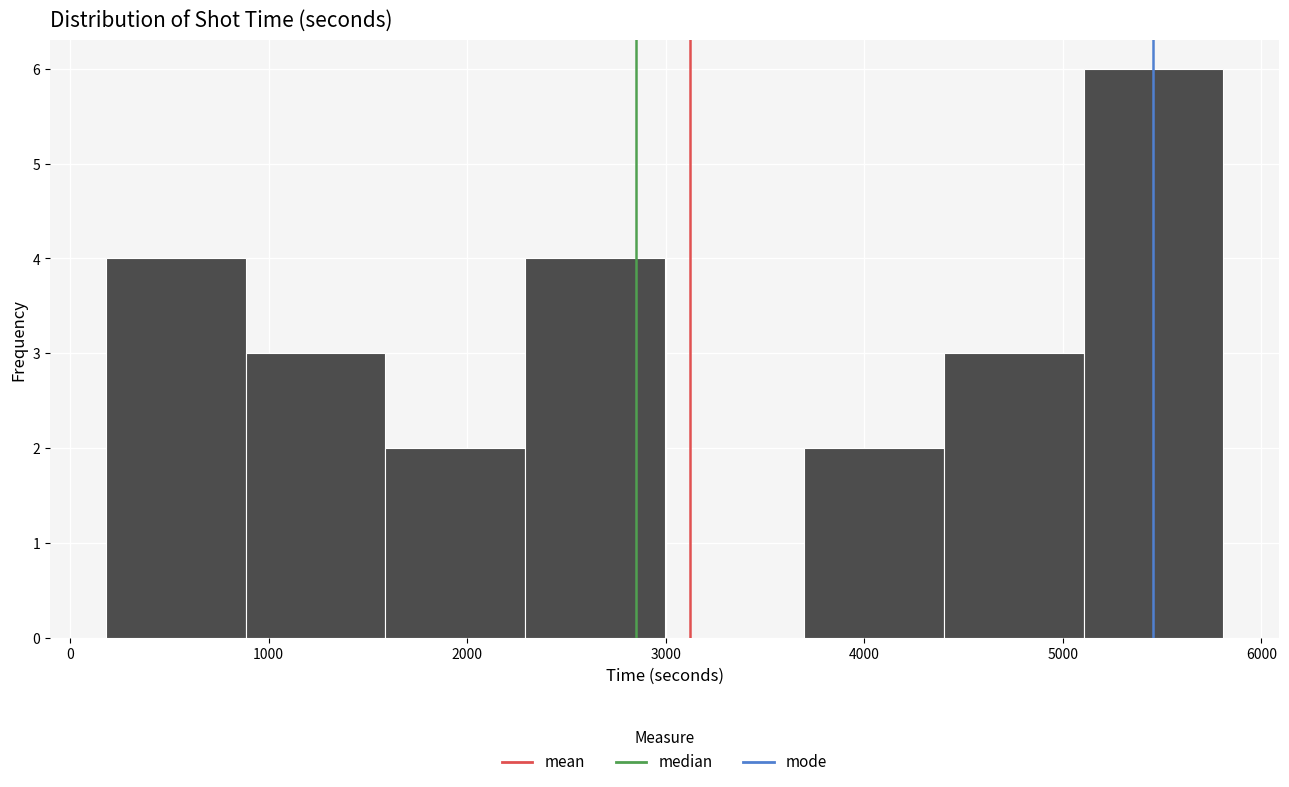

Reading left to right, transcribe this chart: for each bar, give the range it covers on the x-axis and its height. Neither the bar edges nor the heights are printed on the chart, so give them approximately, as read against the axes.

200 to 900: 4
900 to 1600: 3
1600 to 2300: 2
2300 to 3000: 4
3000 to 3700: 0
3700 to 4400: 2
4400 to 5100: 3
5100 to 5800: 6